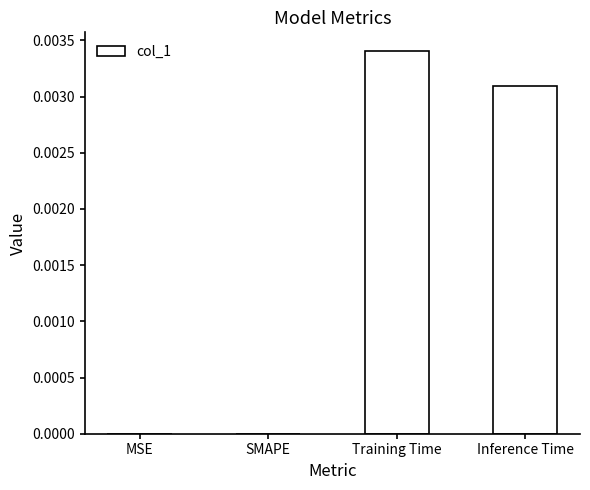

Are the bars horizontal?

No